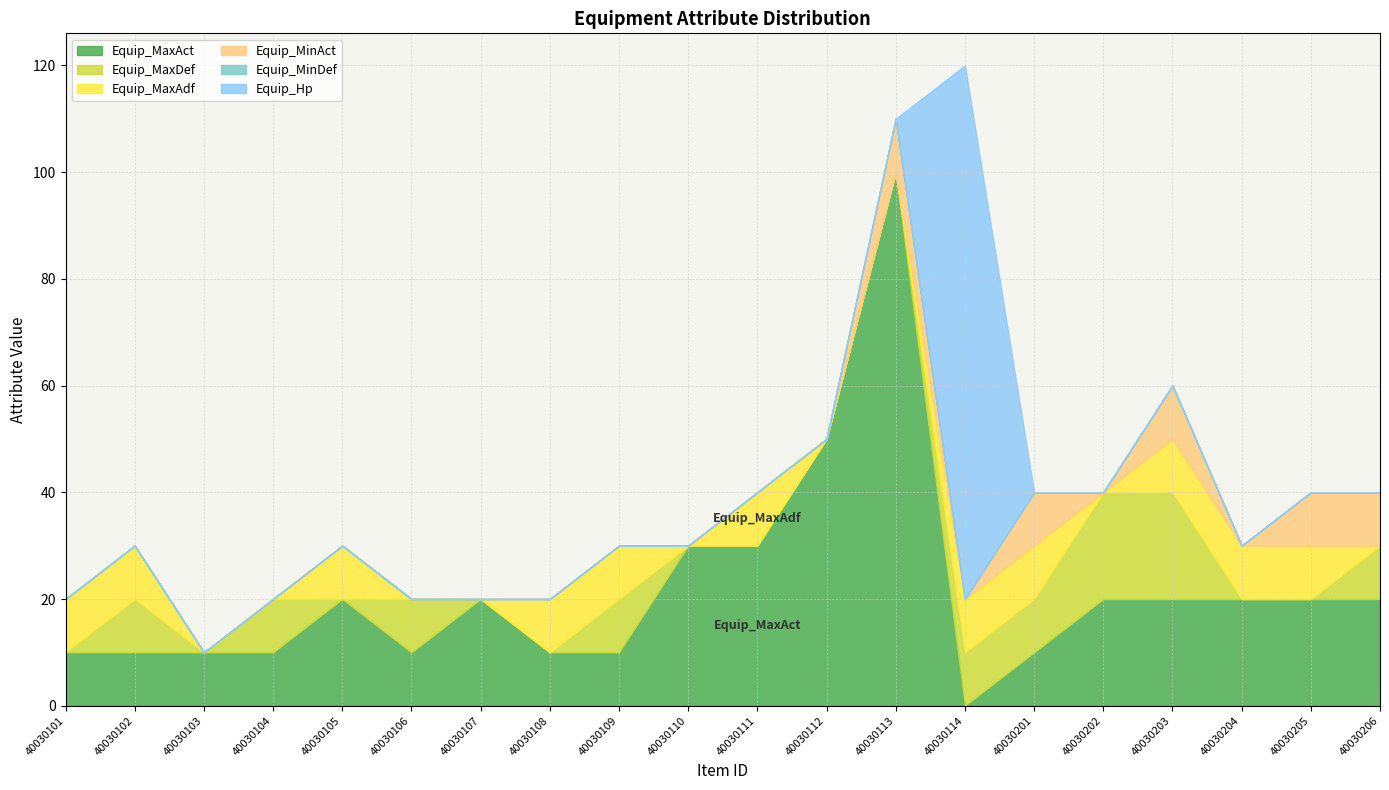

How many times do Equip_MinAct and Equip_MaxDef cross each other?

1